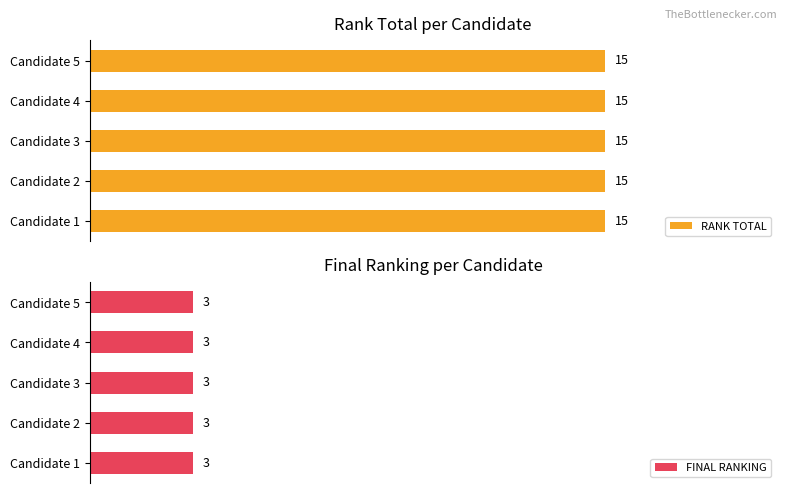

Which series has the widest spread of values?

RANK TOTAL